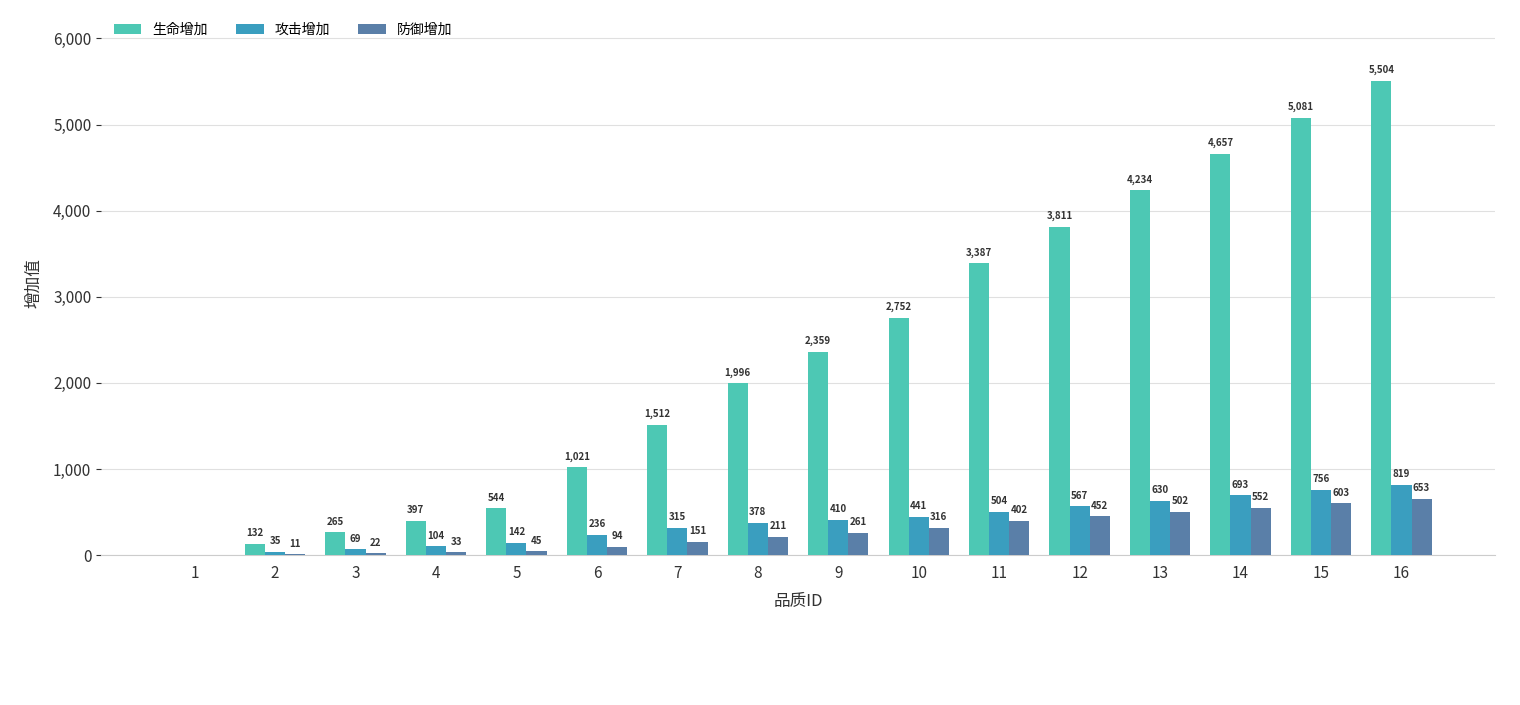

The value of 生命增加 at 6 is 1021. True or false?

True